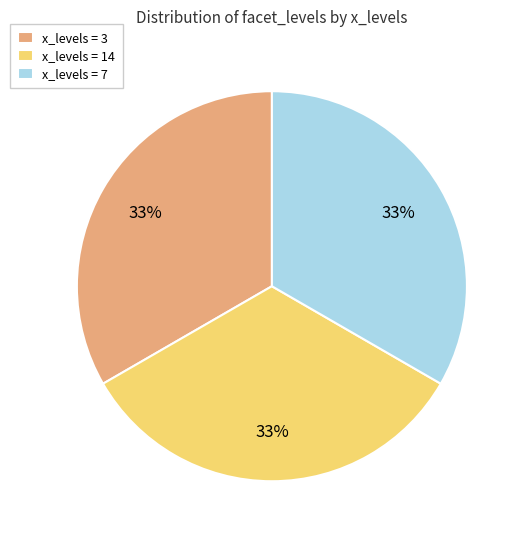

What is the ratio of the value at x_levels = 3 to the value at x_levels = 14?

1.0